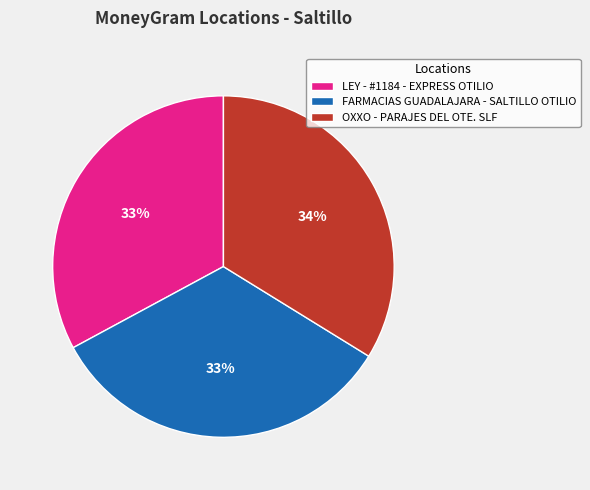

To the nearest percent, what percentage of the pie is OXXO - PARAJES DEL OTE. SLF?

34%